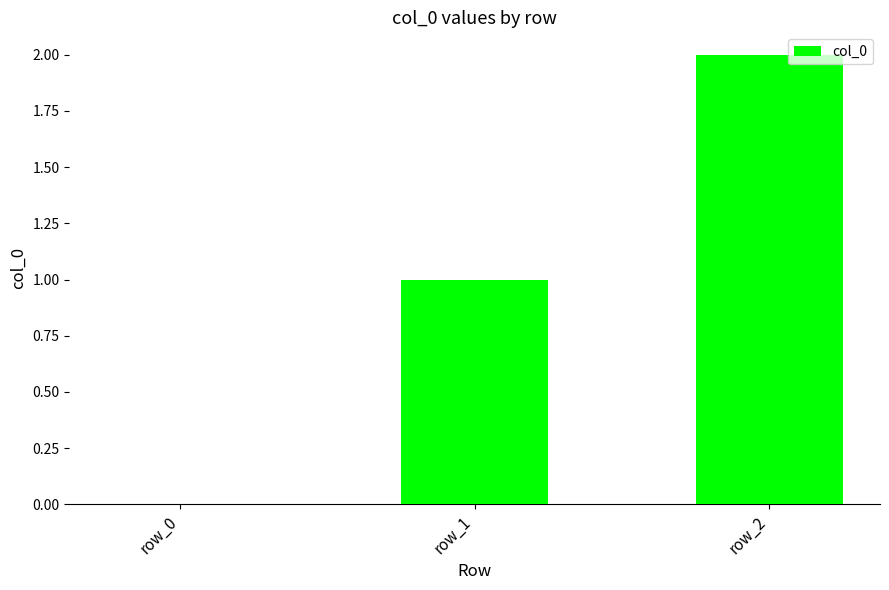

Which label corresponds to the largest value in the chart?

row_2